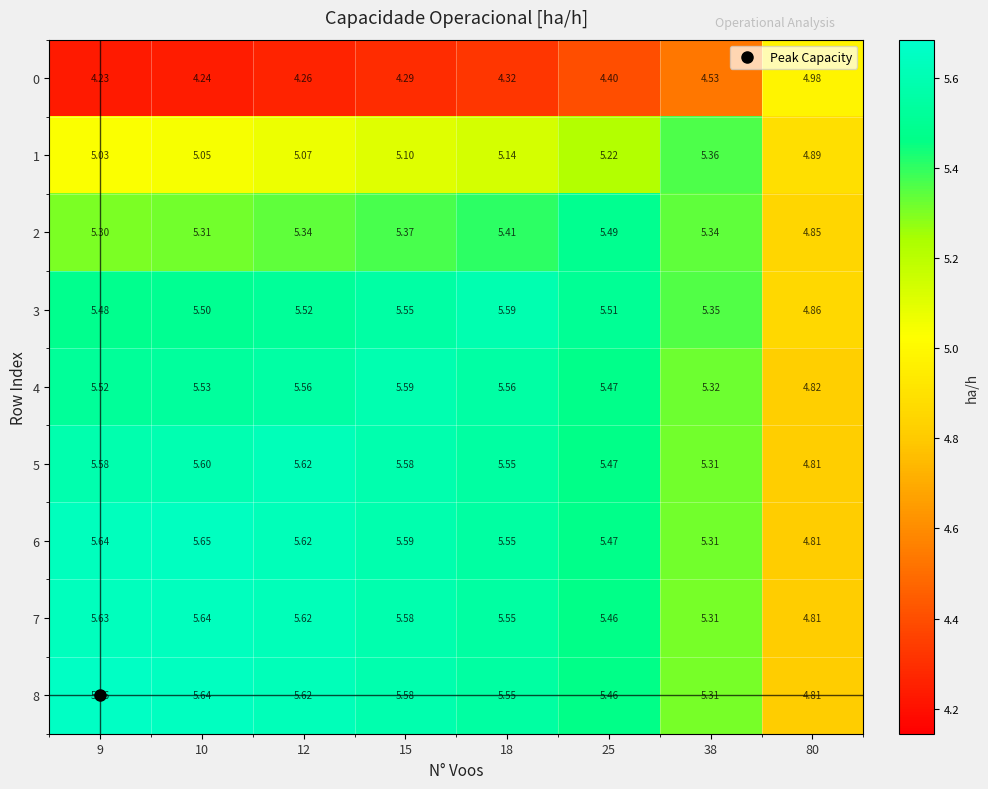

Reading left to right, list all the values displayed in this chart.

0: 9=4.2	10=4.2	12=4.3	15=4.3	18=4.3	25=4.4	38=4.5	80=5.0
1: 9=5.0	10=5.0	12=5.1	15=5.1	18=5.1	25=5.2	38=5.4	80=4.9
2: 9=5.3	10=5.3	12=5.3	15=5.4	18=5.4	25=5.5	38=5.3	80=4.8
3: 9=5.5	10=5.5	12=5.5	15=5.5	18=5.6	25=5.5	38=5.3	80=4.9
4: 9=5.5	10=5.5	12=5.6	15=5.6	18=5.6	25=5.5	38=5.3	80=4.8
5: 9=5.6	10=5.6	12=5.6	15=5.6	18=5.5	25=5.5	38=5.3	80=4.8
6: 9=5.6	10=5.7	12=5.6	15=5.6	18=5.5	25=5.5	38=5.3	80=4.8
7: 9=5.6	10=5.6	12=5.6	15=5.6	18=5.5	25=5.5	38=5.3	80=4.8
8: 9=5.7	10=5.6	12=5.6	15=5.6	18=5.5	25=5.5	38=5.3	80=4.8